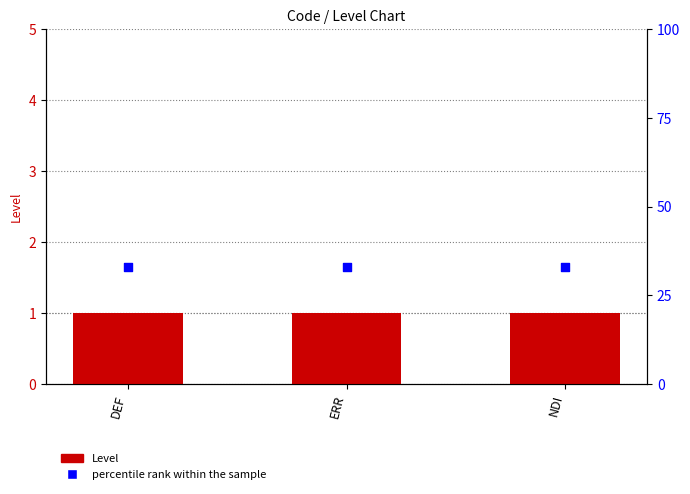

Which series reaches the maximum Y coordinate?

percentile rank within the sample